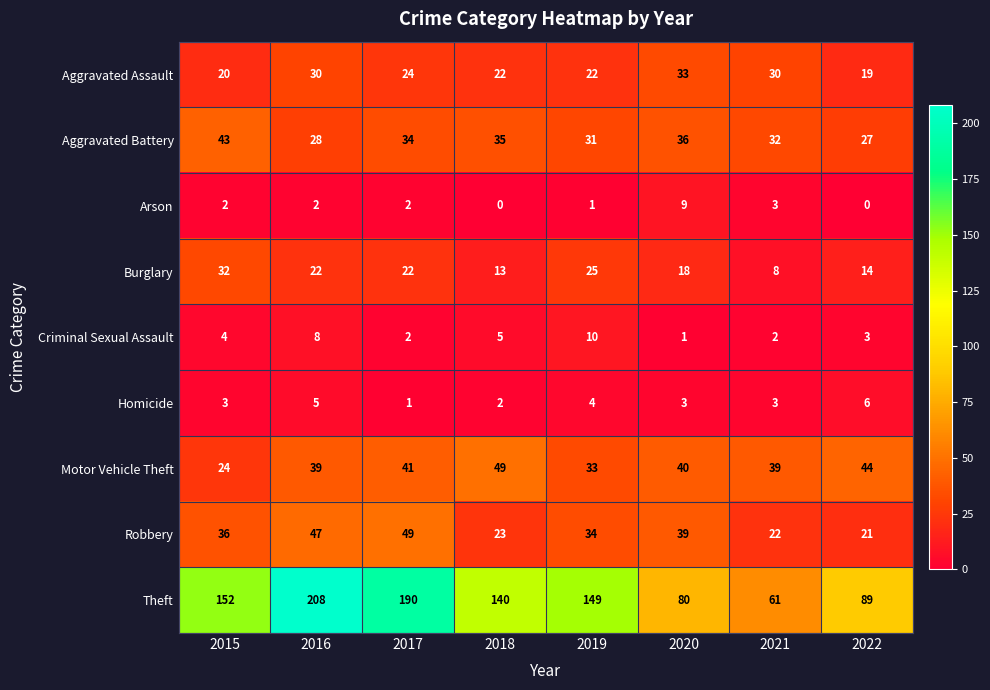

Which category has the highest value across all series?

2016